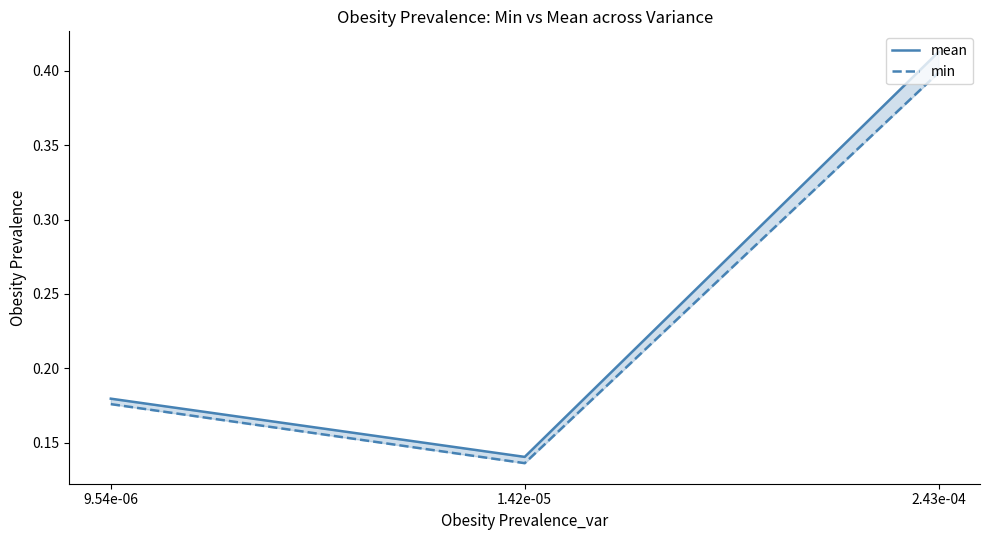

Read the mean value at 9.54e-06.

0.2